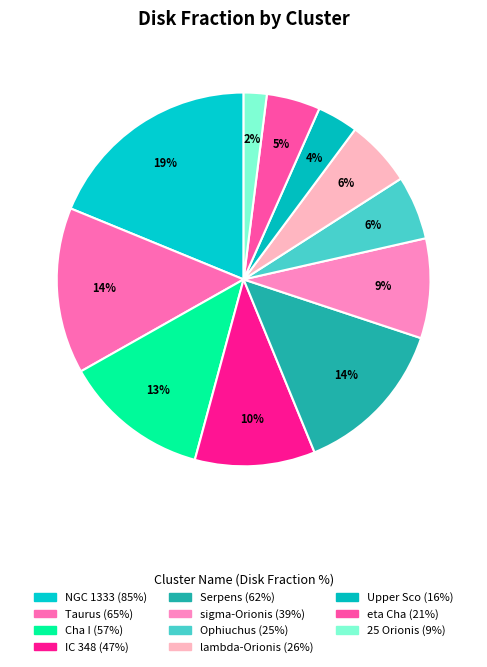

Is there any slice that represents more than half of the pie?

No